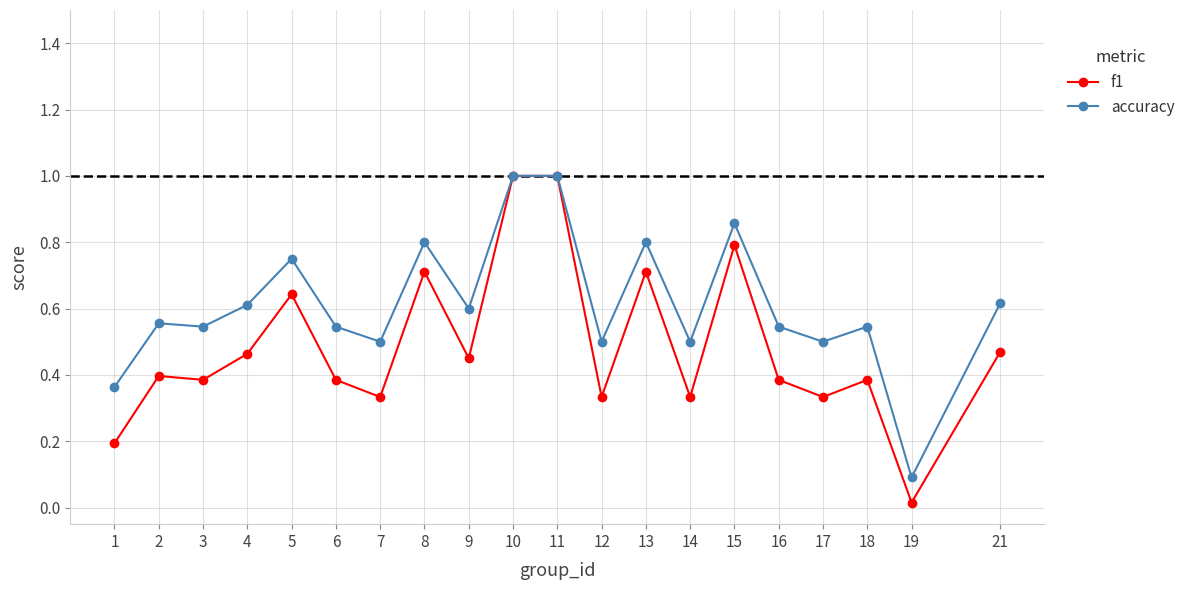

What are all the series names shown in the legend?

f1, accuracy